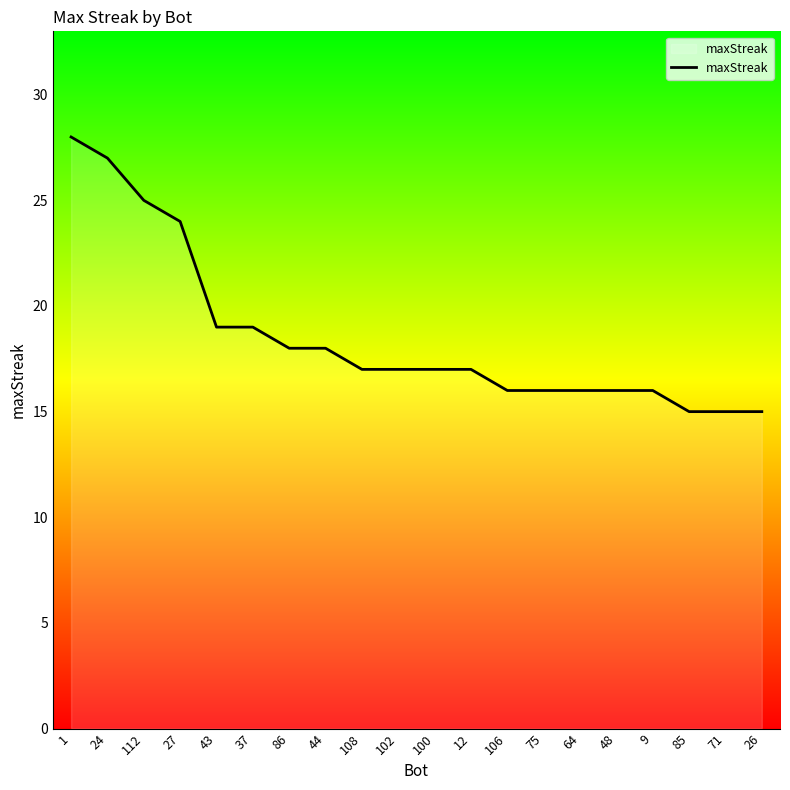

What is the smallest value displayed?

15